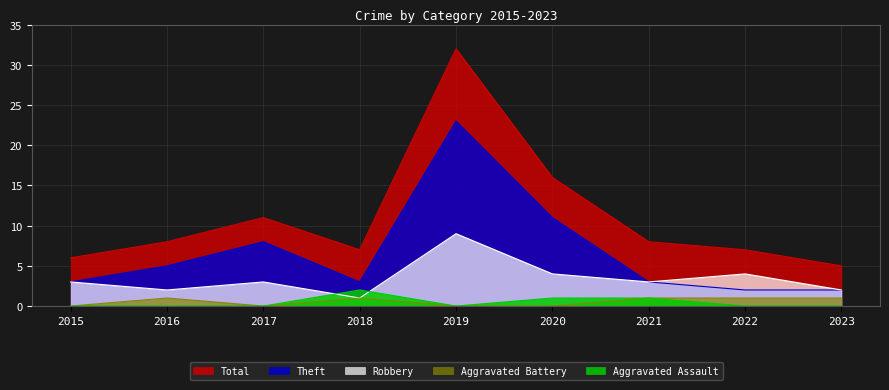

At which label does Theft first exceed 3?

2016